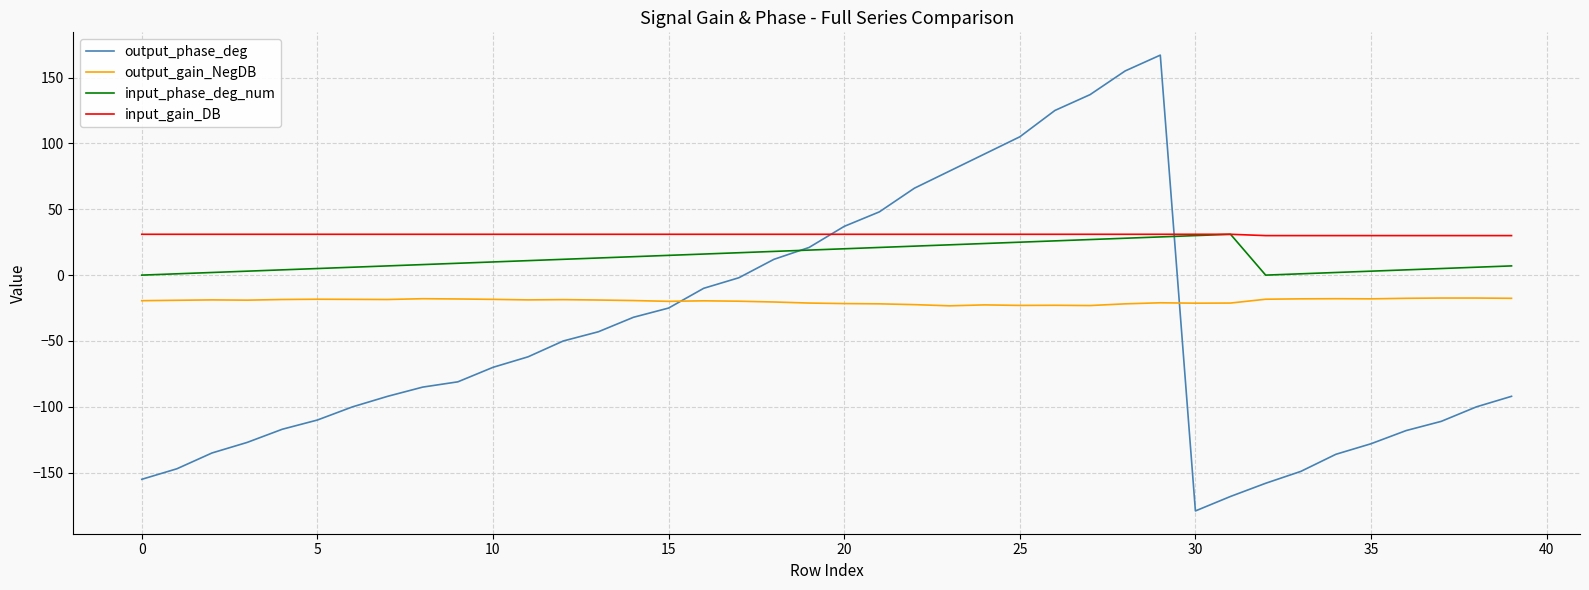

Which series ends up on top after the final intersection of output_phase_deg and input_gain_DB?

input_gain_DB